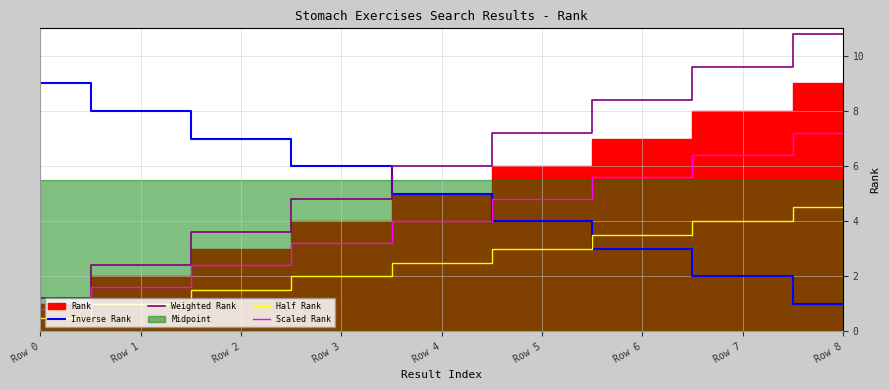

At which category is the sum across all series the highest?

Row 8